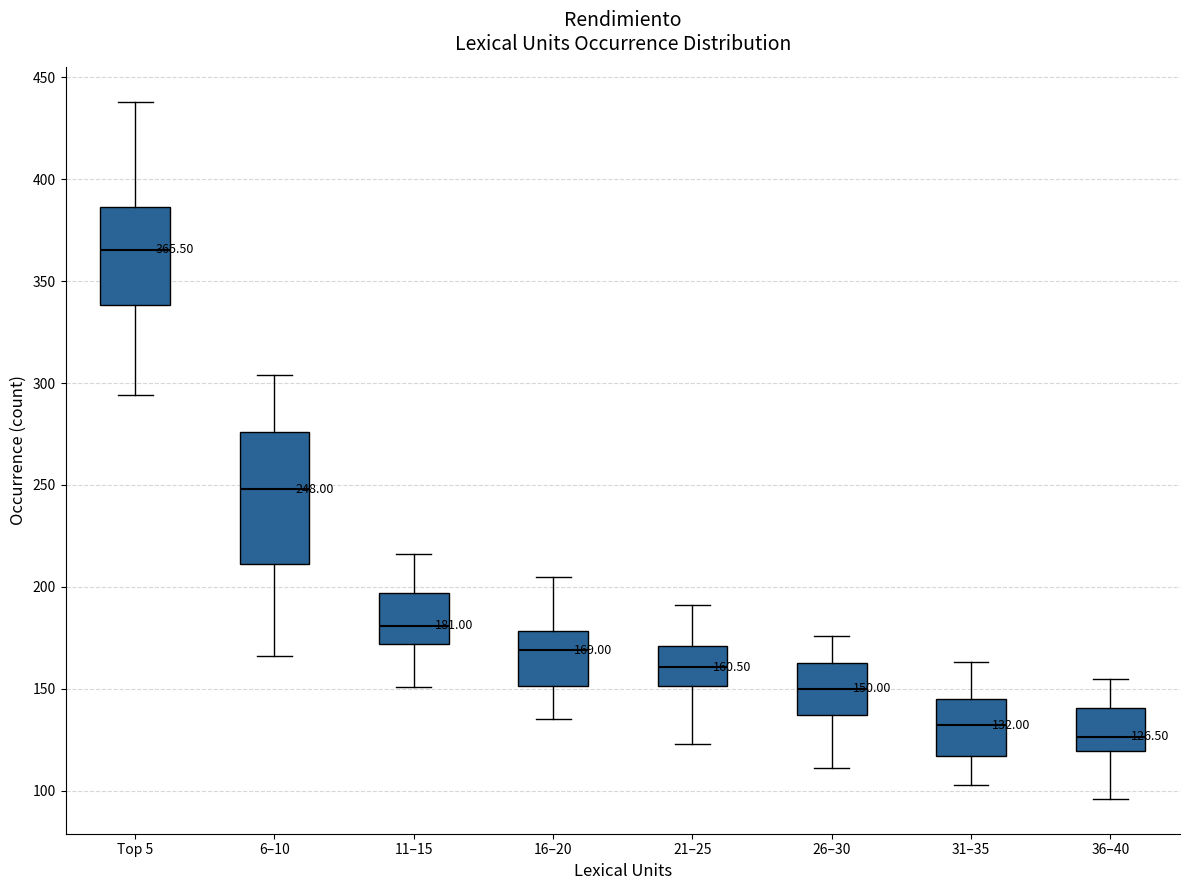

Comparing the boxes themselves (not the whiskers), which one is the tallest?

6–10